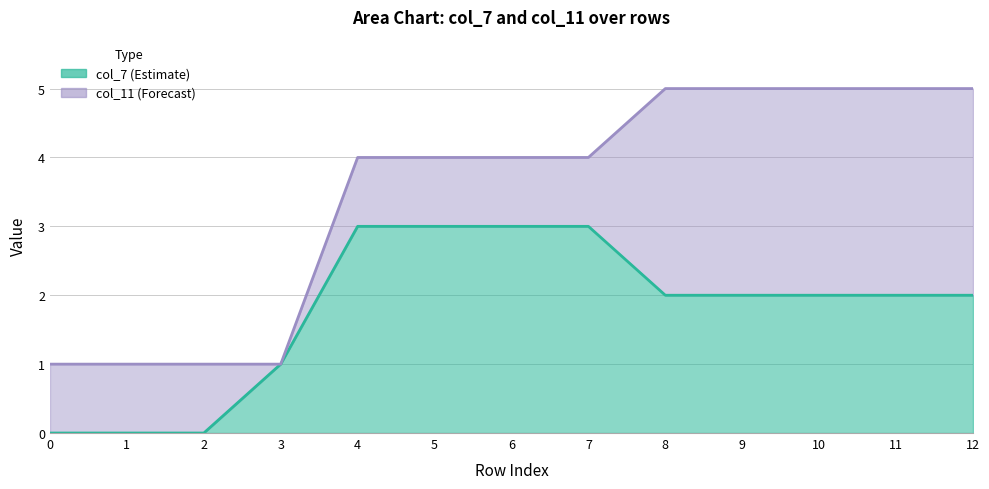

What is the total value across all series at 10?

7